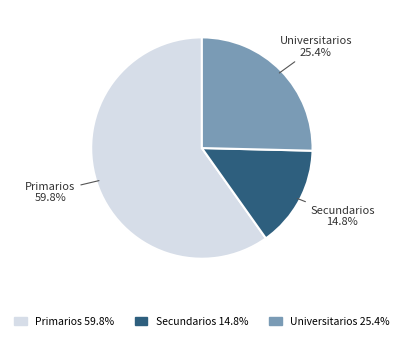

To the nearest percent, what is the average slice percentage?

33%